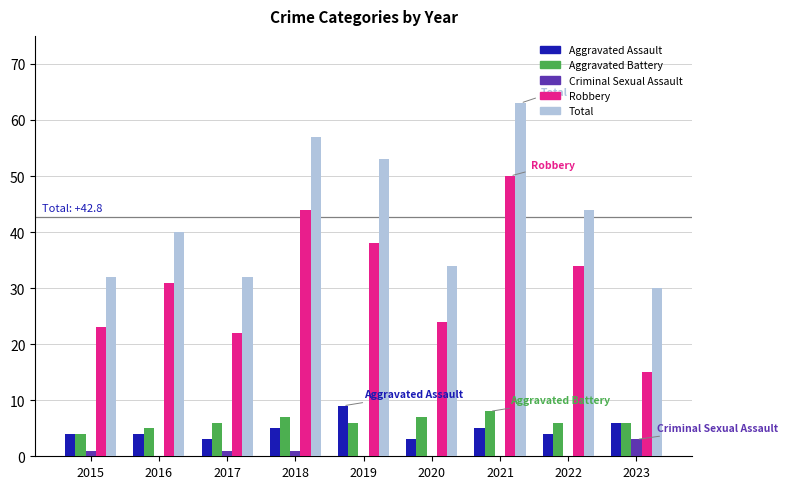

Reading left to right, extract all data points from this chart.

Aggravated Assault: 4	4	3	5	9	3	5	4	6
Aggravated Battery: 4	5	6	7	6	7	8	6	6
Criminal Sexual Assault: 1	0	1	1	0	0	0	0	3
Robbery: 23	31	22	44	38	24	50	34	15
Total: 32	40	32	57	53	34	63	44	30